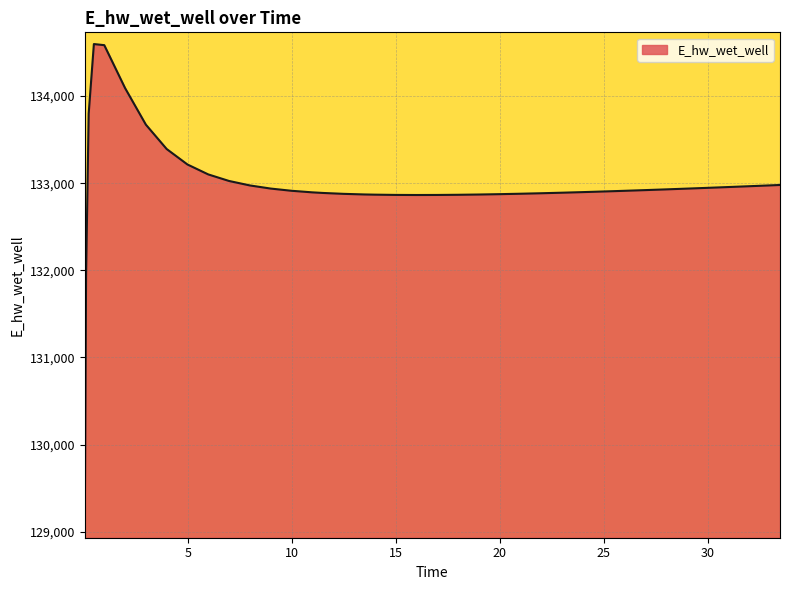

What is the difference between the maximum and minimum values?

5538.5